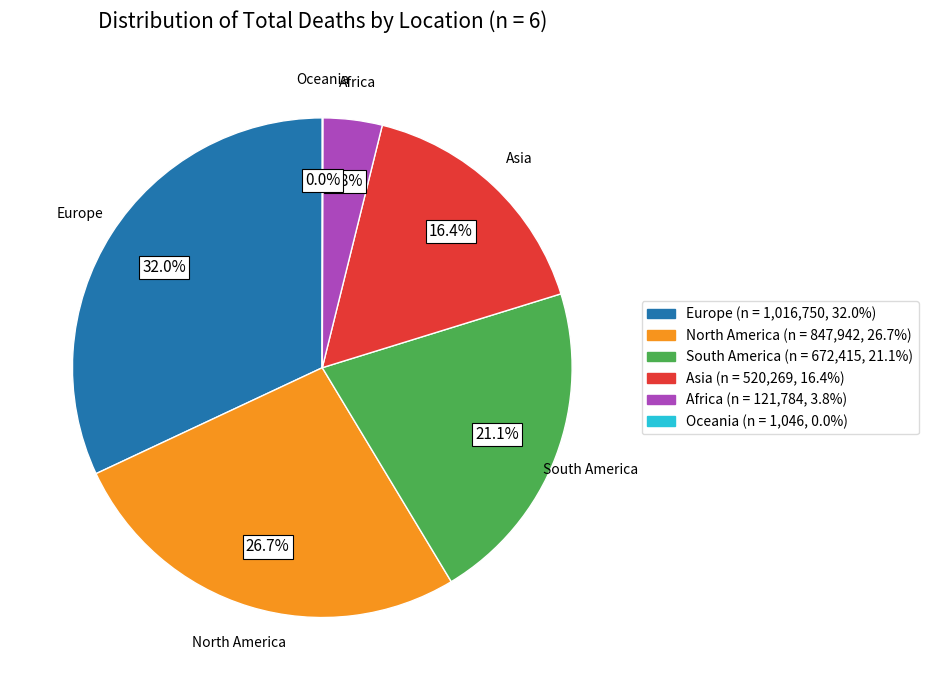

Which category has the biggest portion of the pie?

Europe